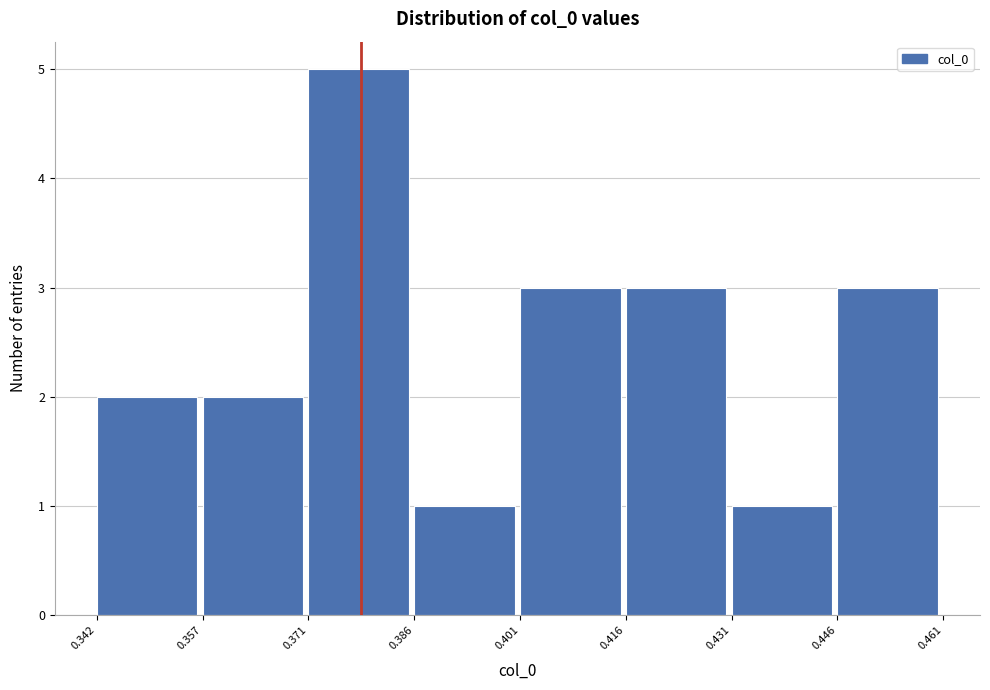

Over which range of the x-axis is the bar tallest?

0.371 to 0.386